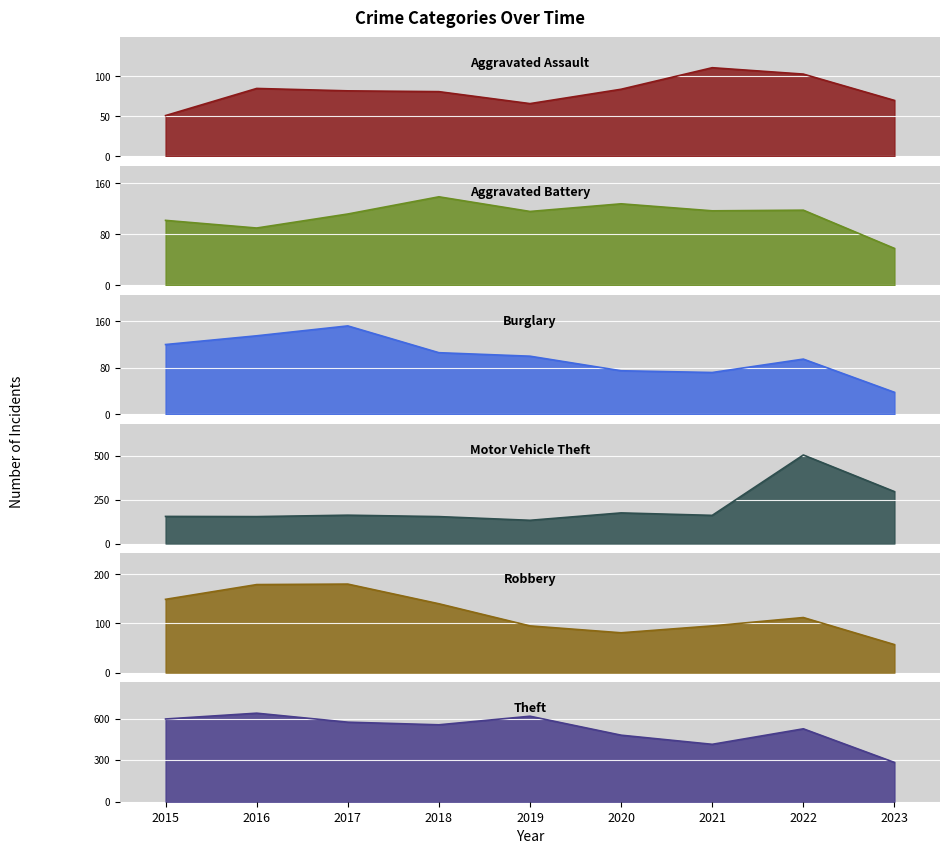

How many data points in Aggravated Assault are above 82?

4